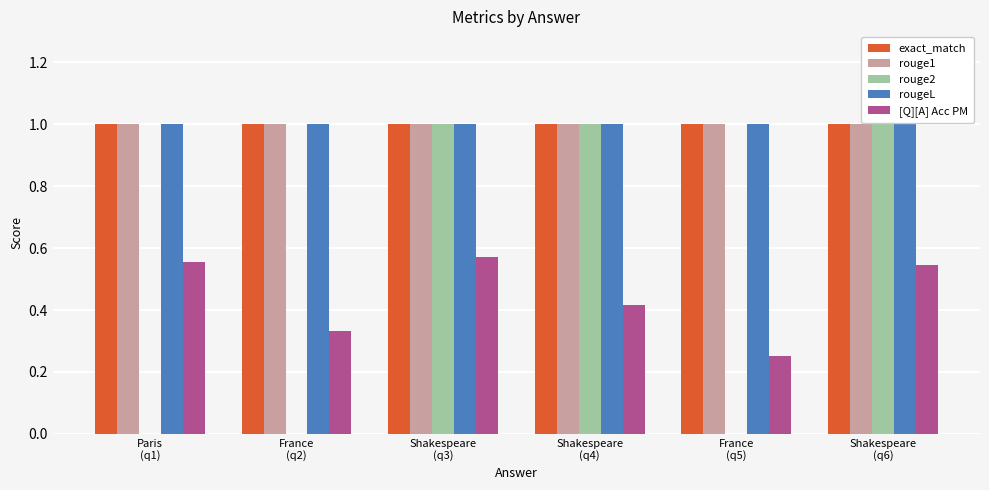

What is the sum of all rouge1 values?

6.0